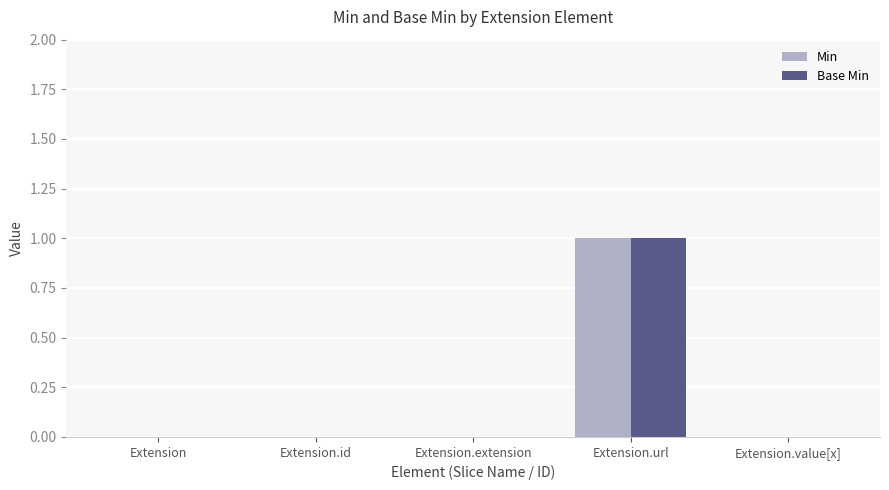

Are the bars grouped side by side (vs. stacked)?

Yes